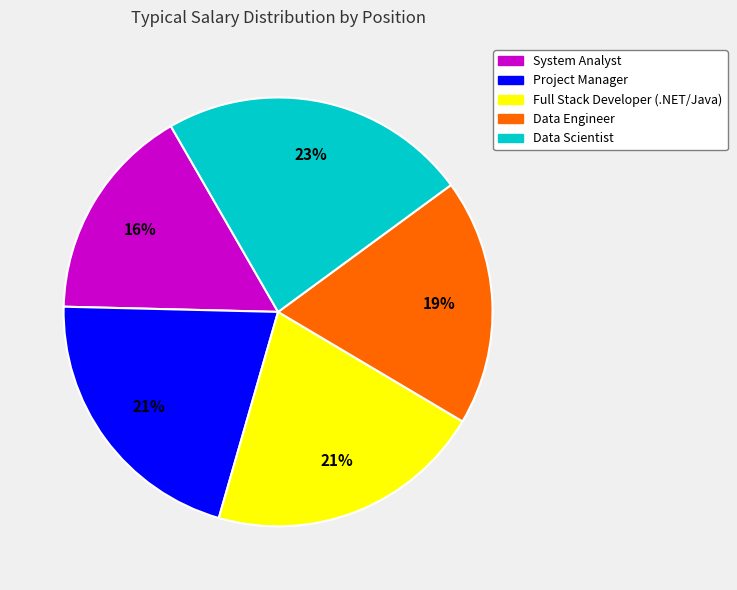

To the nearest percent, what percentage of the pie is Project Manager?

21%